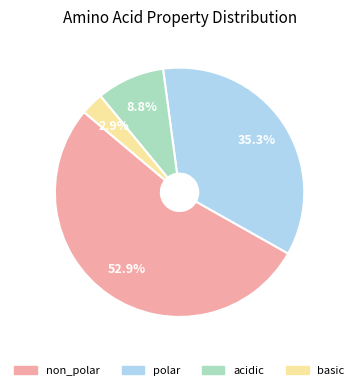

What percentage is the polar slice, to the nearest percent?

35%